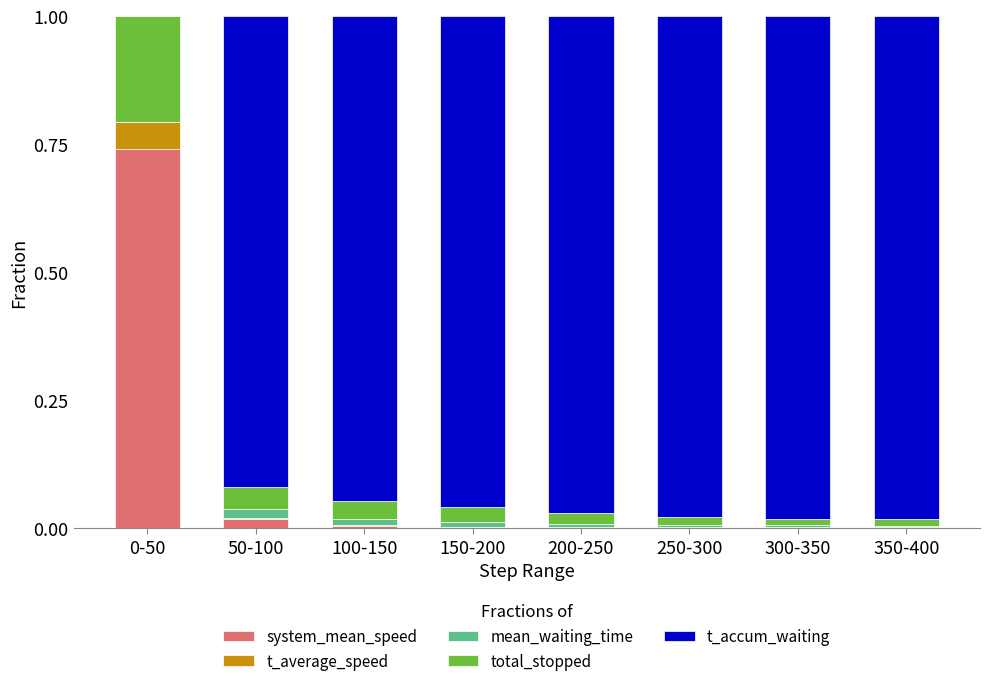

Does the chart contain stacked bars?

Yes